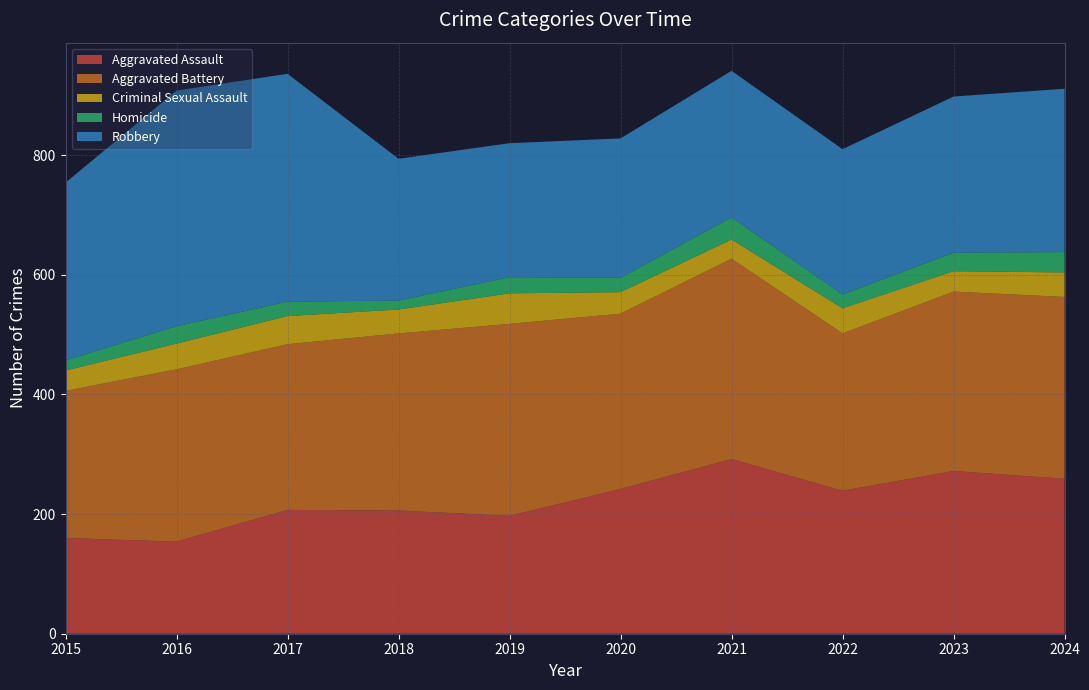

Reading right to left, transcribe all the data shown in this chart.

Aggravated Assault: 259	272	239	292	242	197	206	207	154	160
Aggravated Battery: 304	300	263	335	293	321	296	277	288	246
Criminal Sexual Assault: 41	34	42	32	36	51	40	47	43	34
Homicide: 34	31	23	37	24	27	15	24	29	17
Robbery: 273	261	243	245	233	224	237	381	394	297